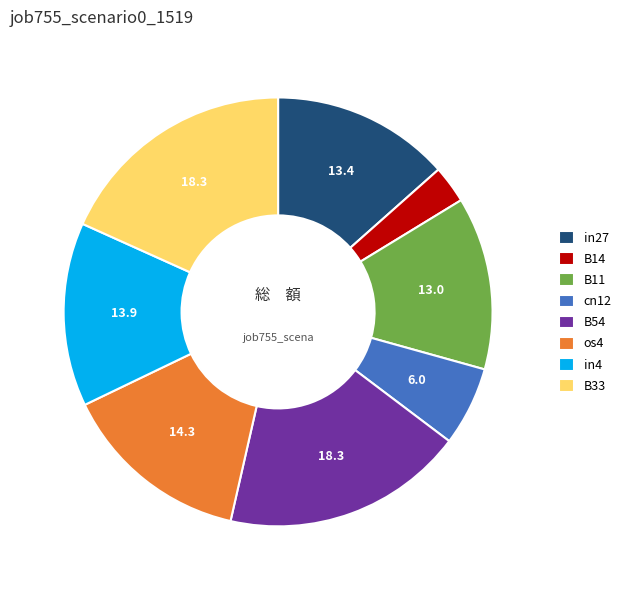

Do B54 and B14 together represent more than half of the pie?

No